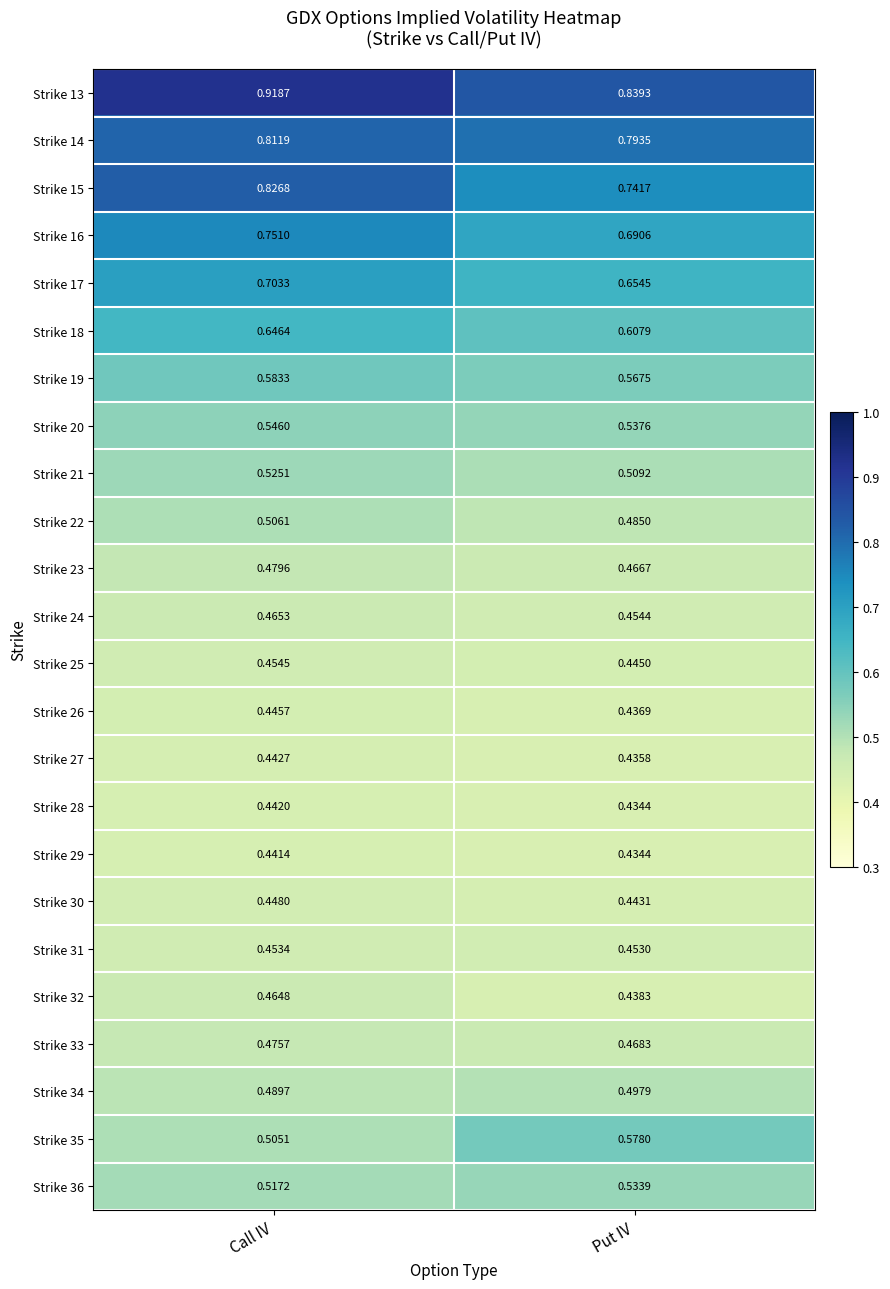

At which category is the sum across all series the highest?

Call IV